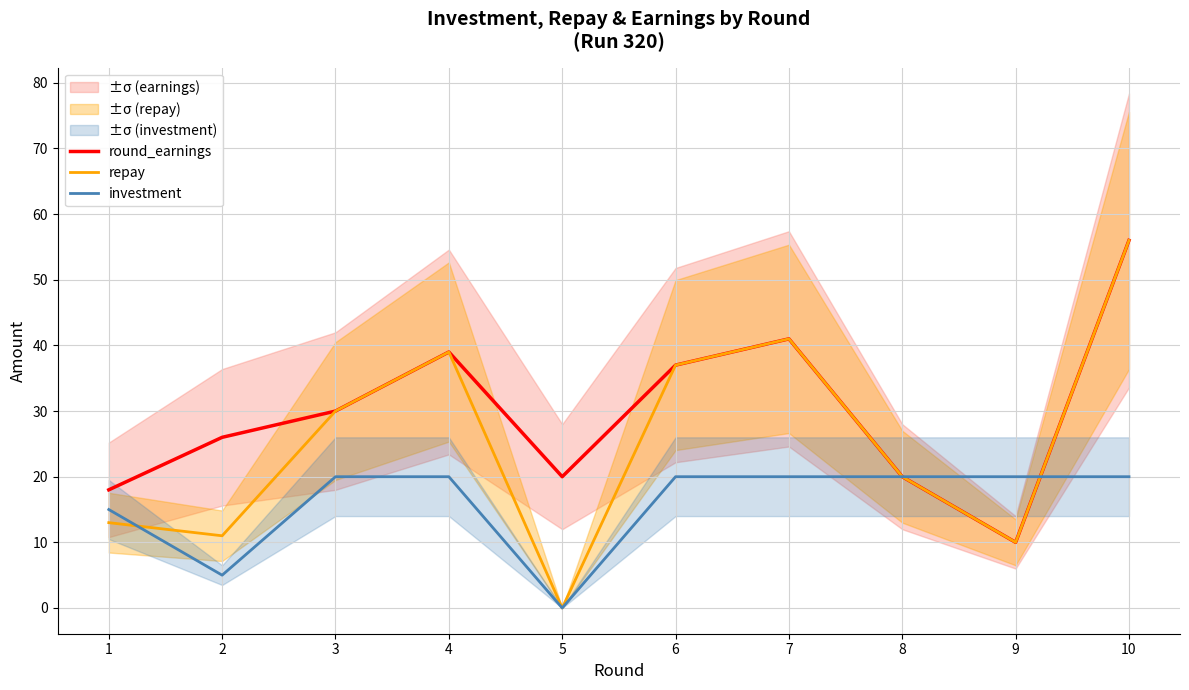

Which series changed the most between 5 and 9?

investment